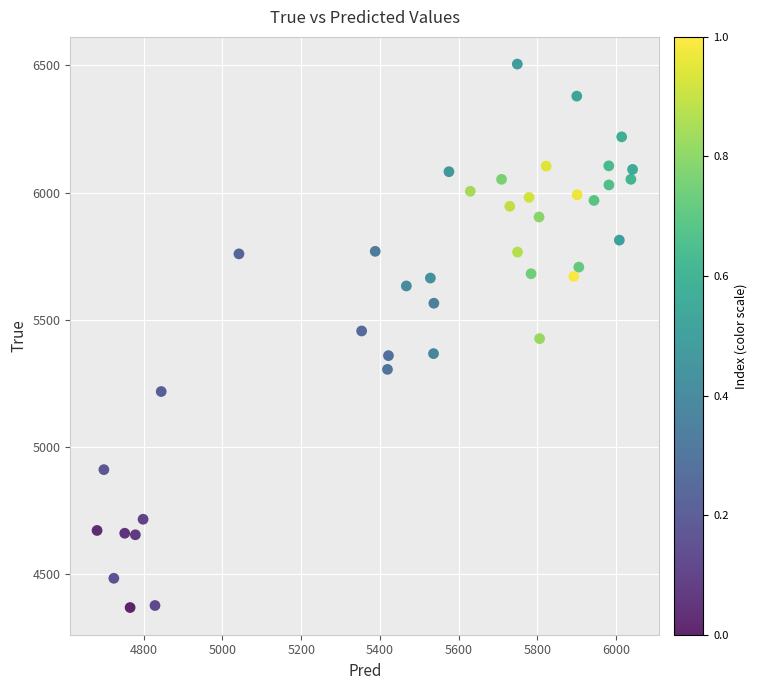

What is the range of Y values (max minus min)?

2136